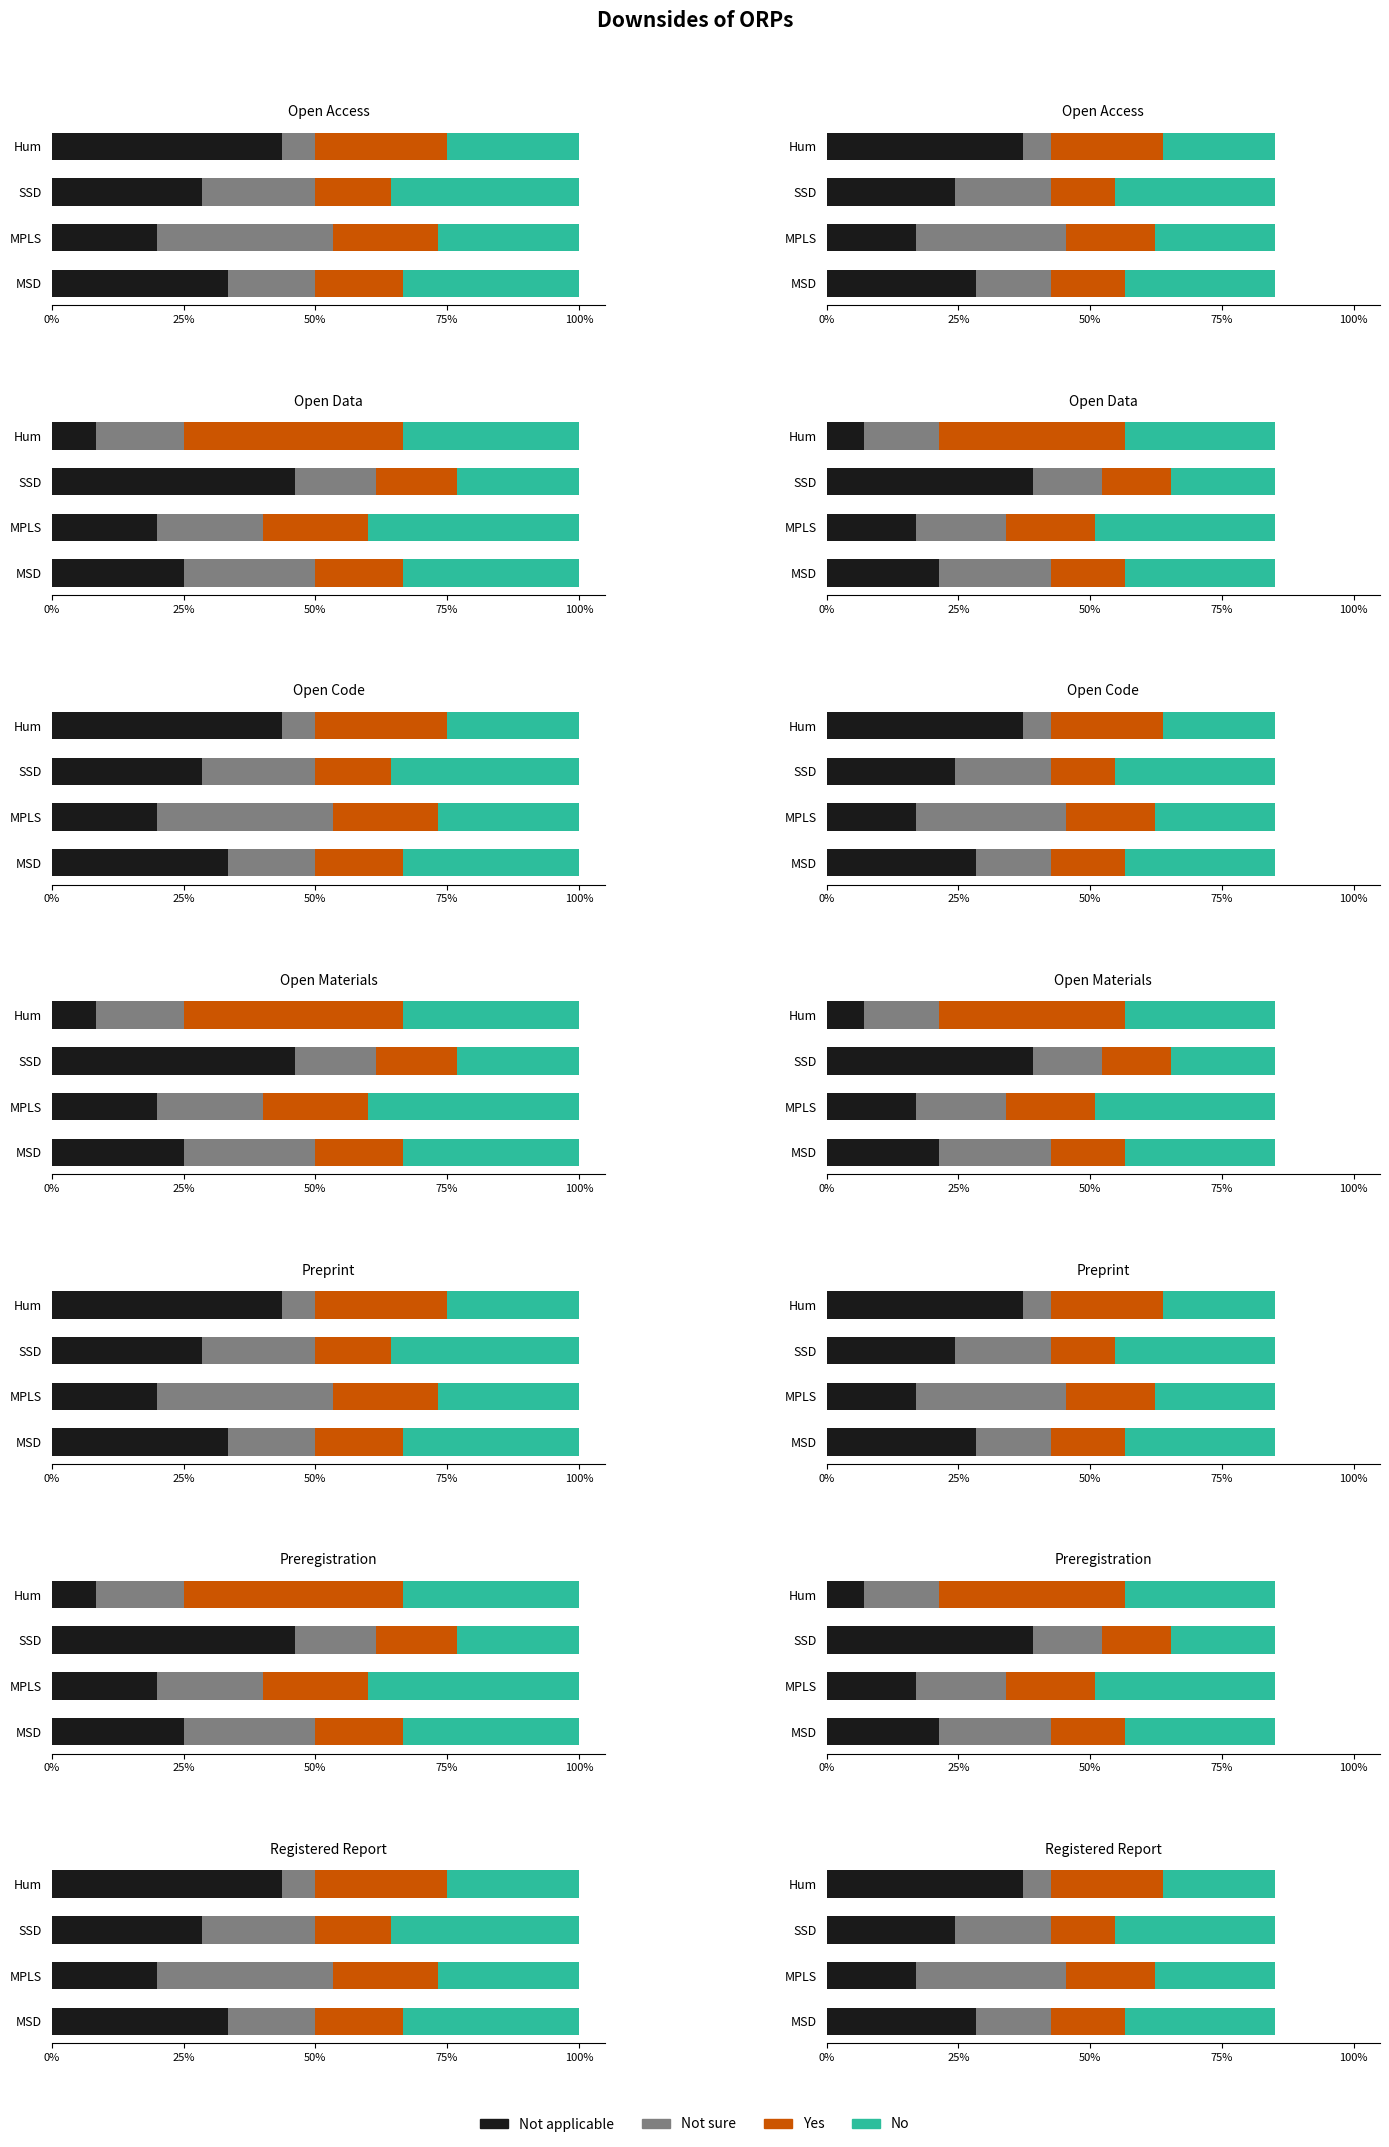

How many bars are there in each group?

4